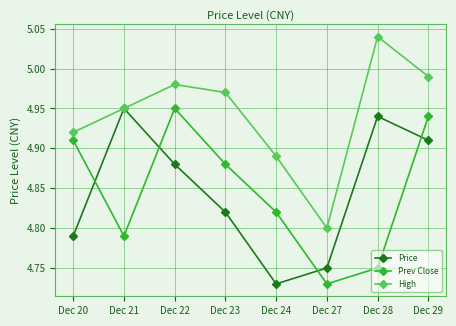

Which series has the largest total across all categories?

High